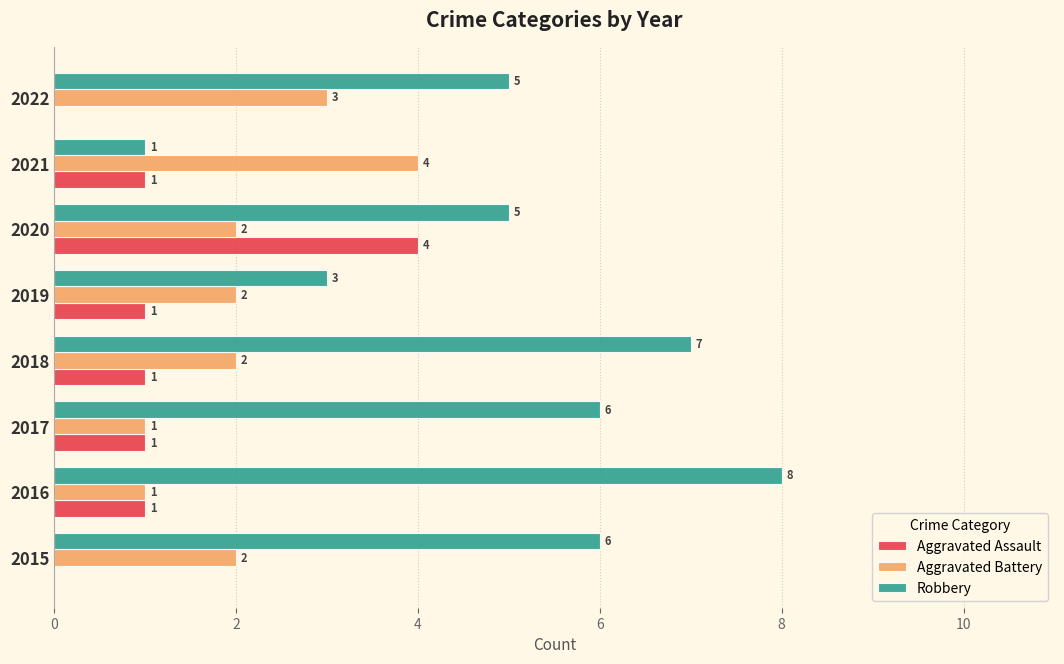

Is the value of Aggravated Battery at 2022 greater than the value of Aggravated Assault at 2017?

Yes